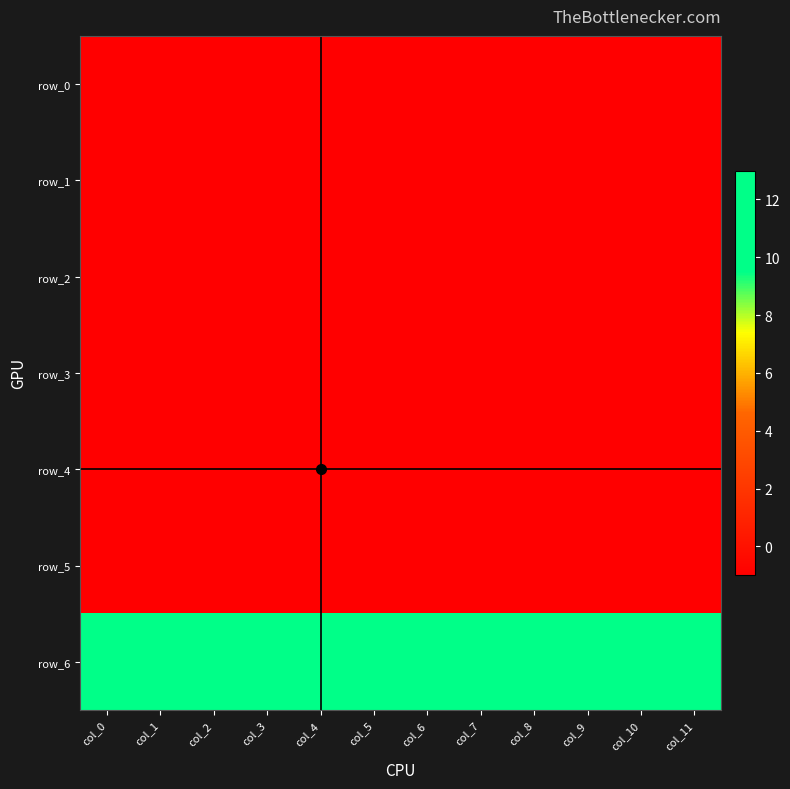

At how many categories does at least one series exceed 3?

12